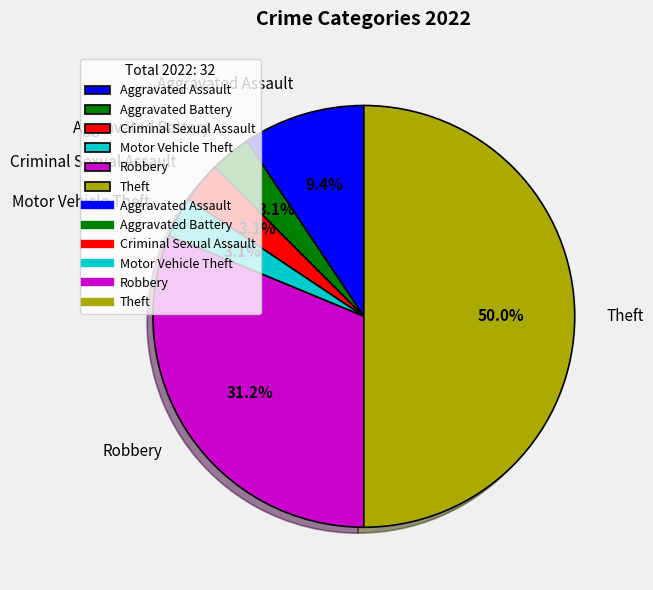

Is Aggravated Battery the majority of the pie?

No